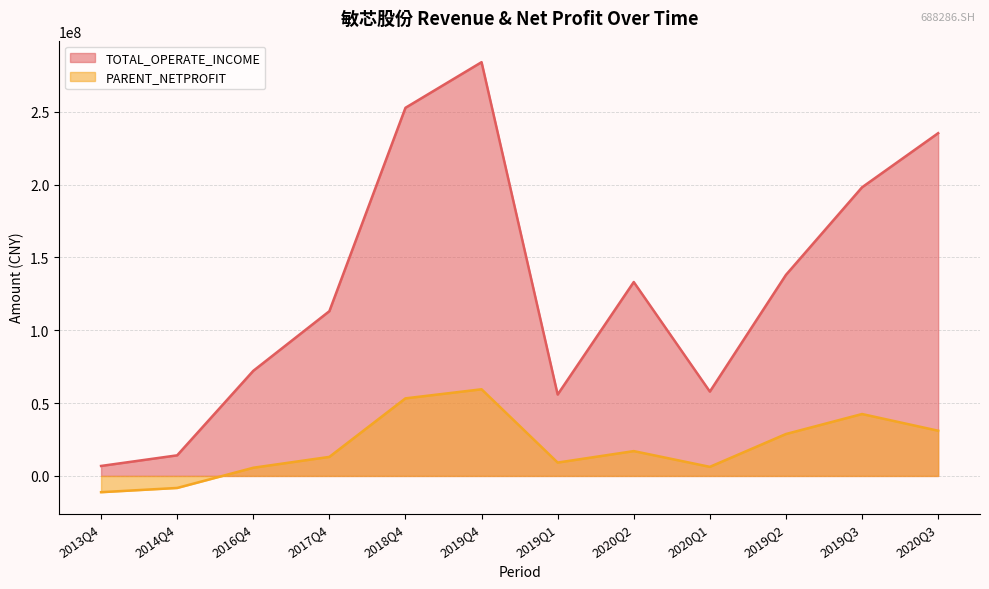

At which category does TOTAL_OPERATE_INCOME reach its first local valley?

2019Q1